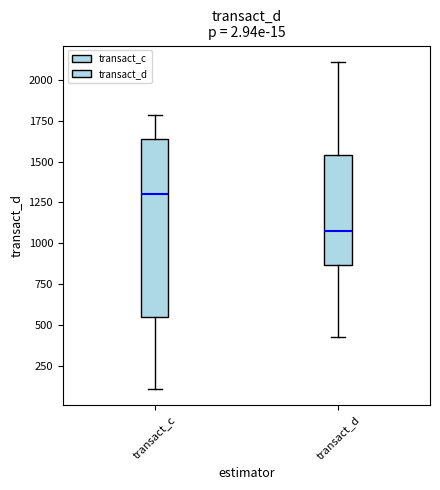

Which box is the tallest, from its lower edge to its upper edge?

transact_c